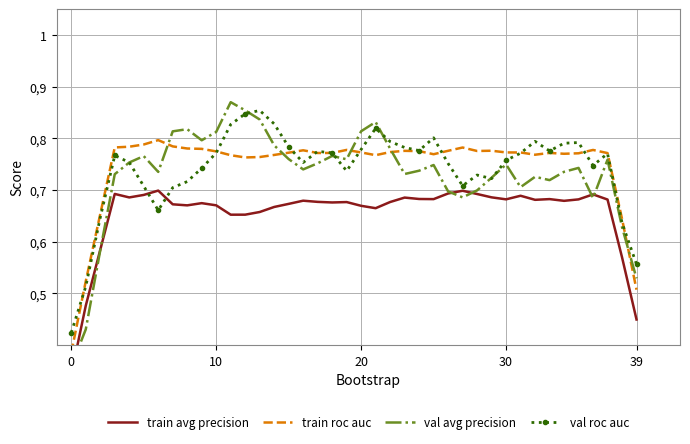

Is it true that val roc auc equals 1.1 at 30?

False